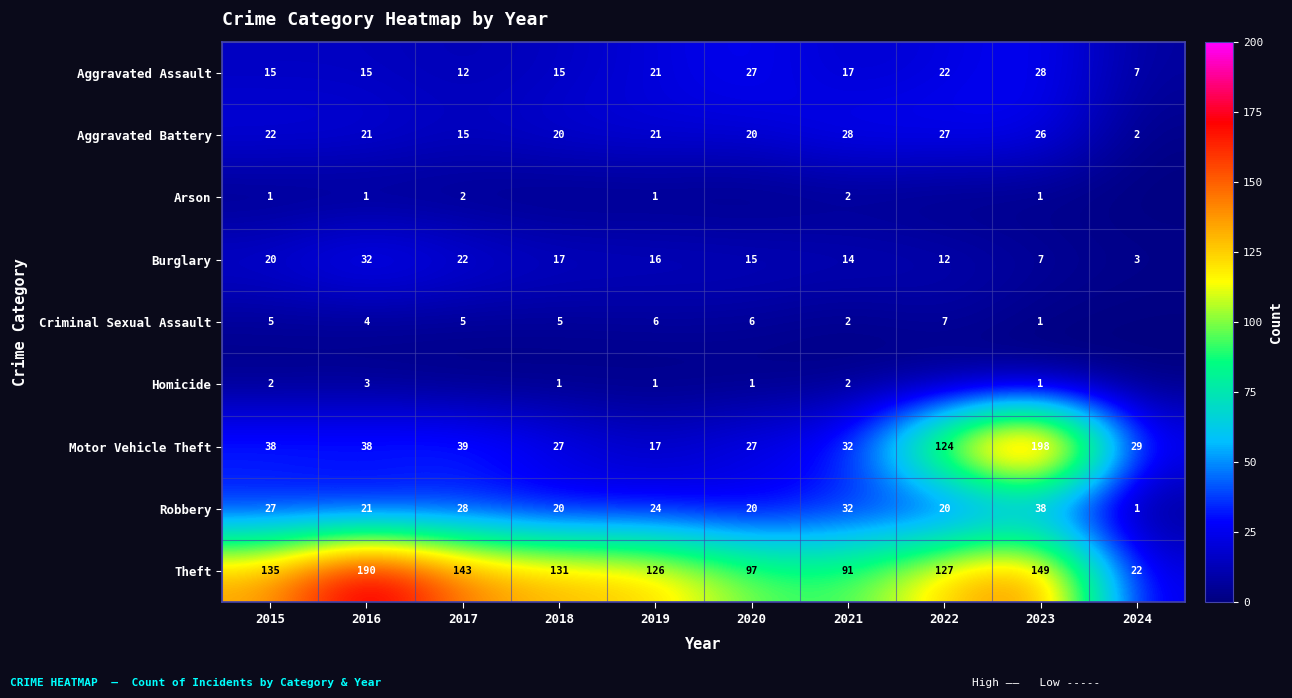

What is the maximum value for Motor Vehicle Theft?

198